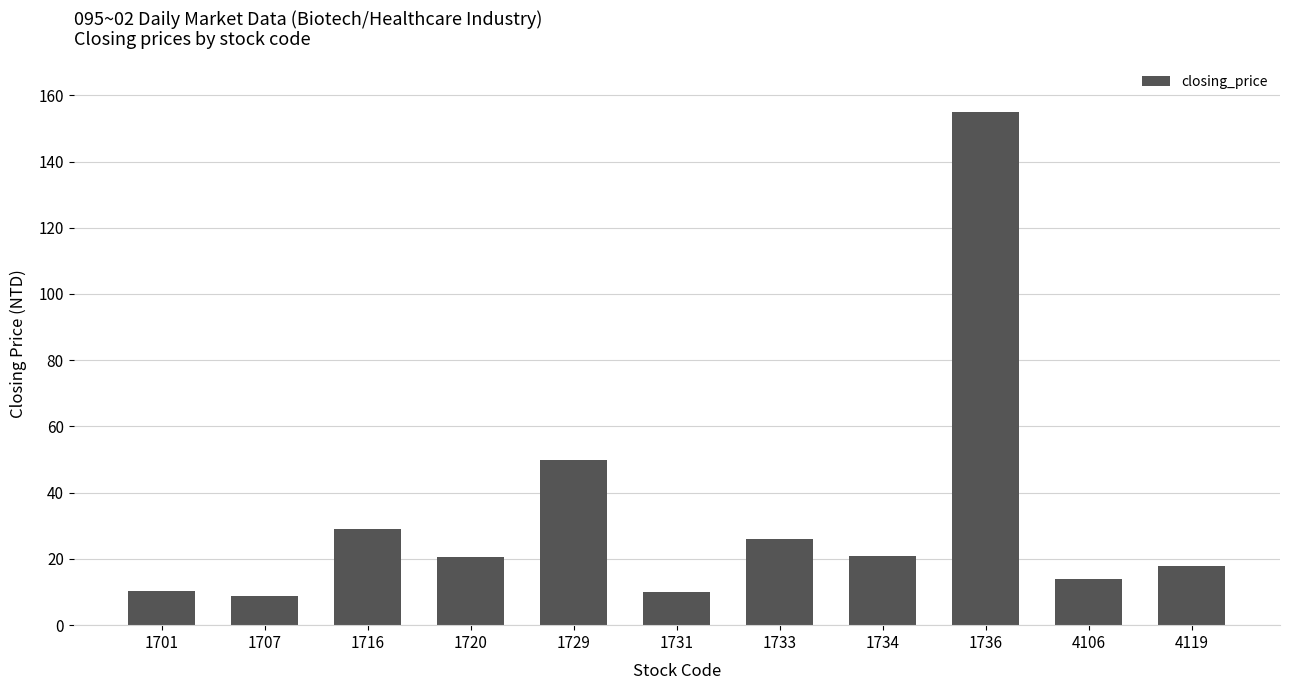

What is the sum of the values at 1729 and 1720?

70.3